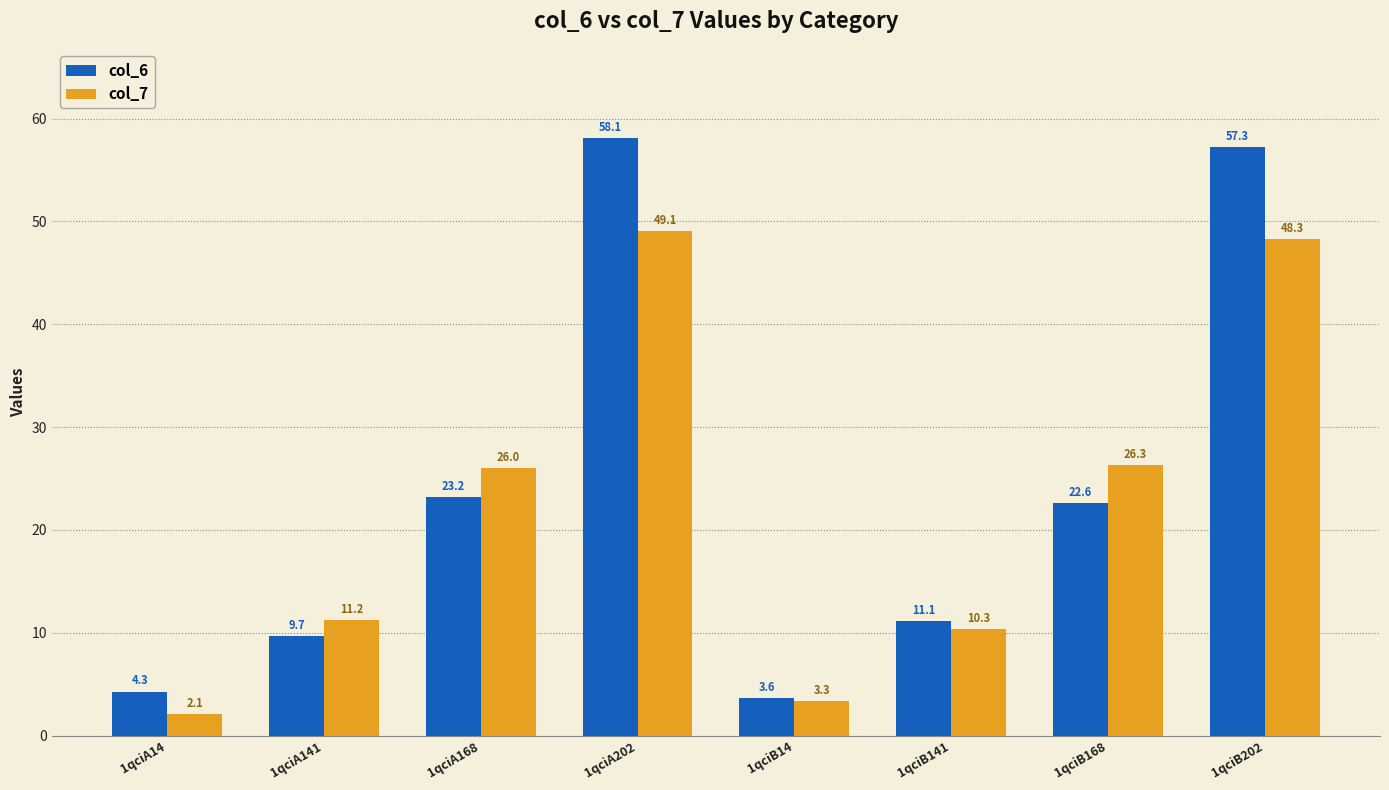

What is the total value across all series at 1qciB141?

21.4